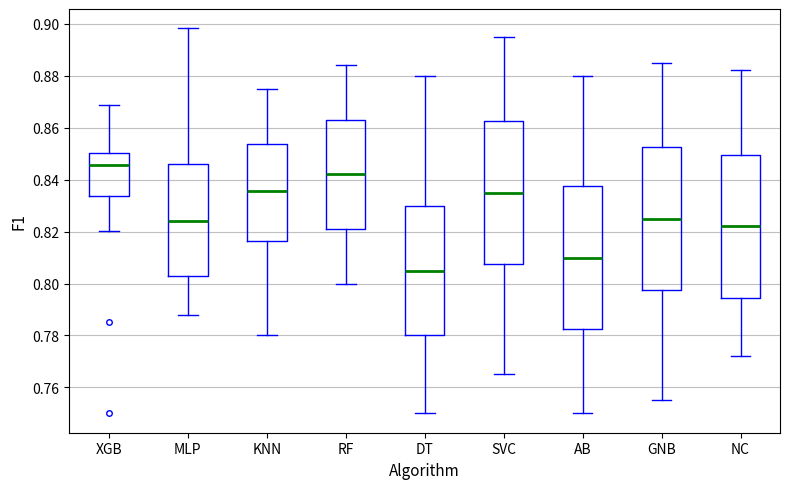

Reading left to right, transcribe this box plot: for each box, give where its median line is, the range the box spans, and where its two whiskers end, as read against the y-axis. The values are not printed on the chart, so give them approximately, as read against the axis.

XGB: median 0.846, box 0.834 to 0.850, whiskers 0.820 to 0.868
MLP: median 0.824, box 0.802 to 0.846, whiskers 0.788 to 0.898
KNN: median 0.836, box 0.816 to 0.854, whiskers 0.780 to 0.876
RF: median 0.842, box 0.822 to 0.864, whiskers 0.800 to 0.884
DT: median 0.806, box 0.780 to 0.830, whiskers 0.750 to 0.880
SVC: median 0.836, box 0.808 to 0.862, whiskers 0.766 to 0.896
AB: median 0.810, box 0.782 to 0.838, whiskers 0.750 to 0.880
GNB: median 0.826, box 0.798 to 0.852, whiskers 0.756 to 0.886
NC: median 0.822, box 0.794 to 0.850, whiskers 0.772 to 0.882